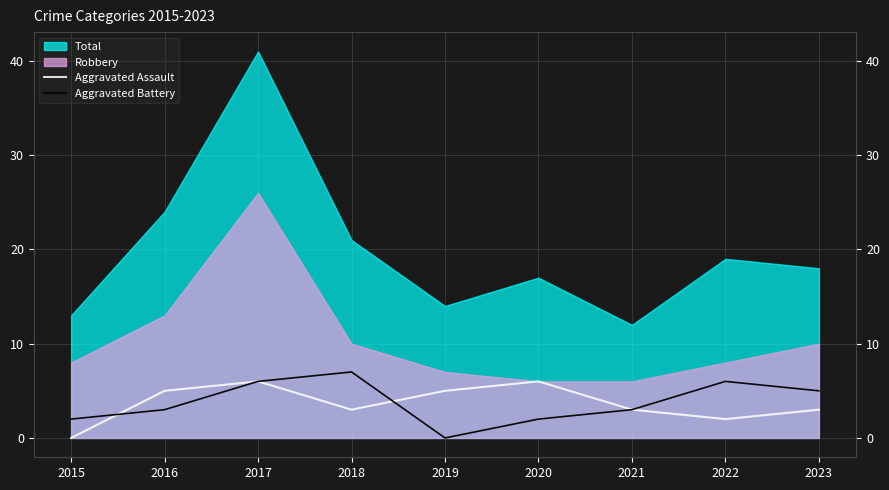

How many lines are shown in the chart?

2